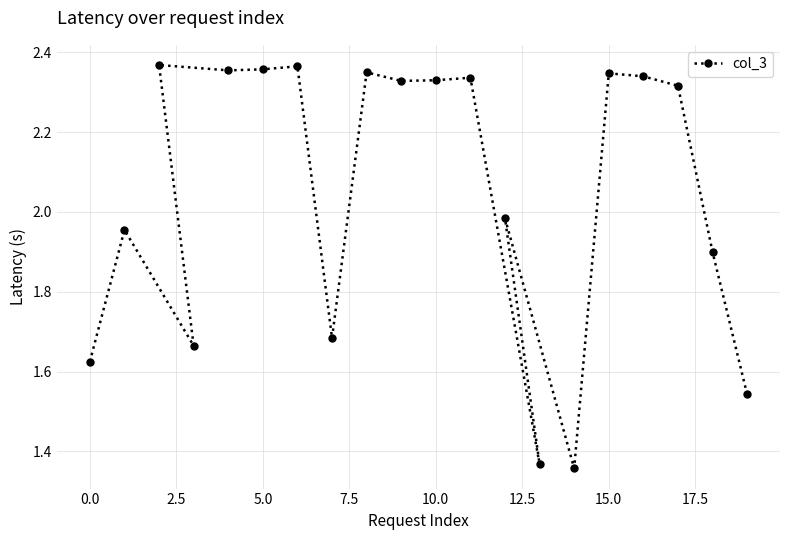

Is it true that the value at 5.0 is 1.5?

False